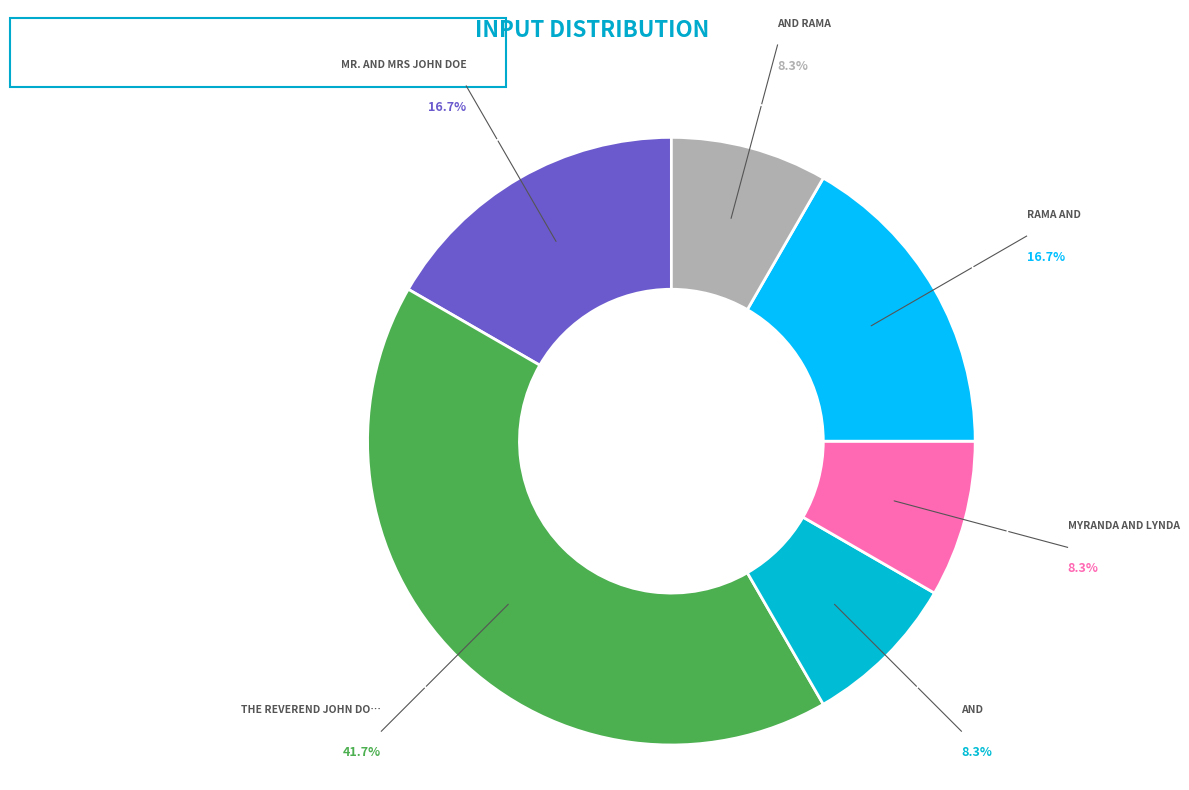

Does any single category account for the majority?

No